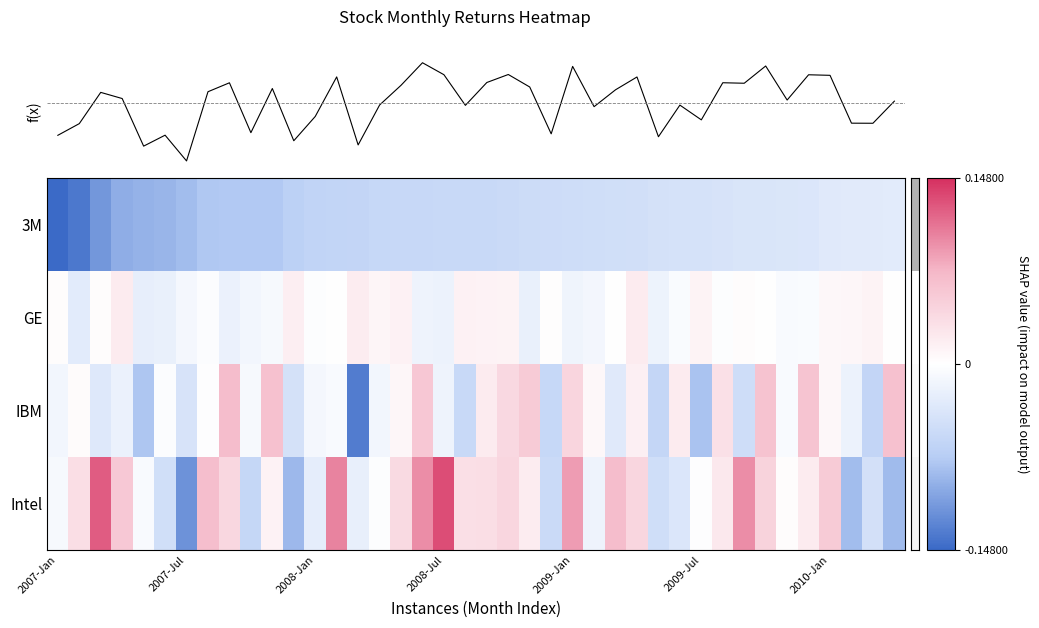

At how many categories does at least one series exceed 0?

34